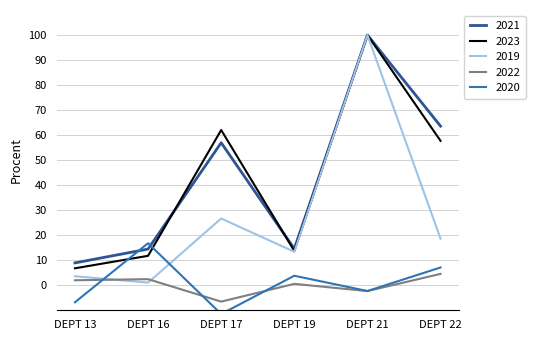

The QTY series shows 29.4 at DEPT 22. True or false?

False